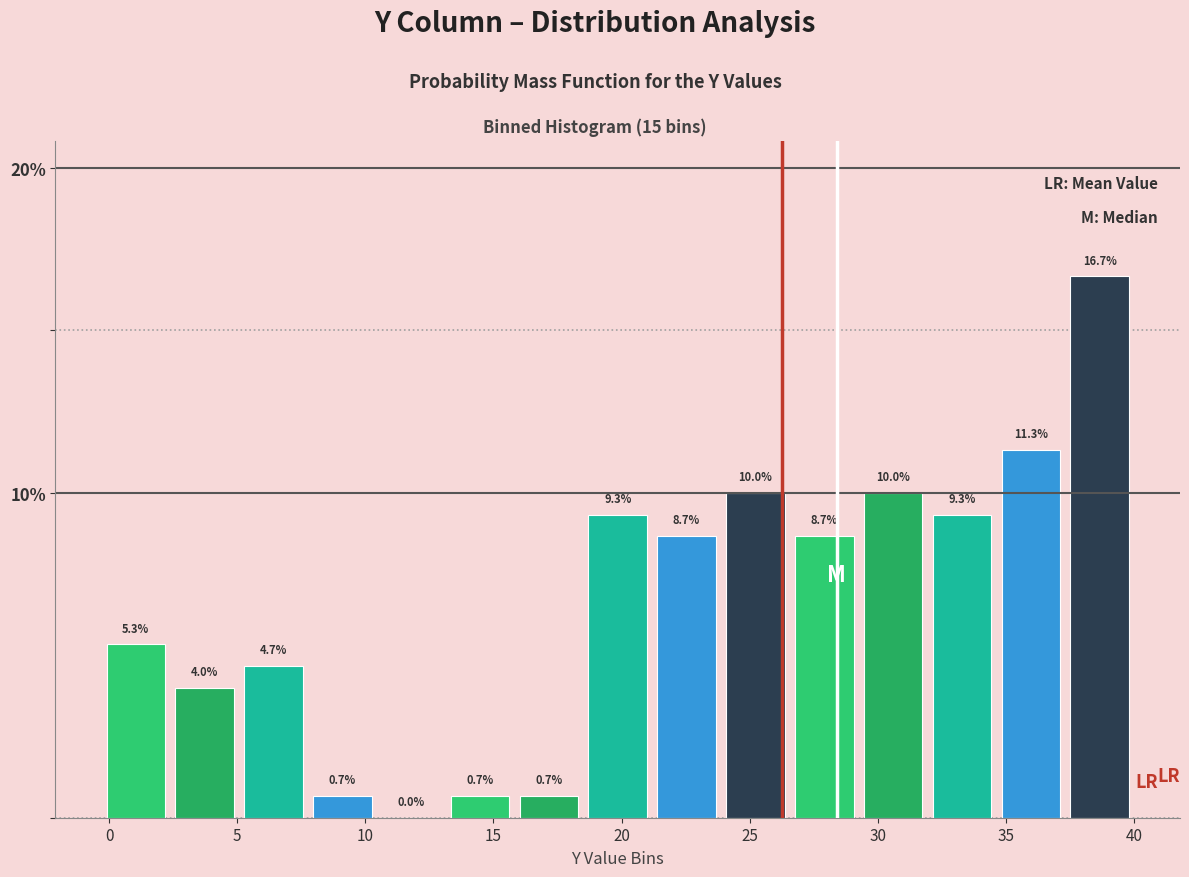

Which range on the x-axis has the tallest bar?

37.5 to 40.0